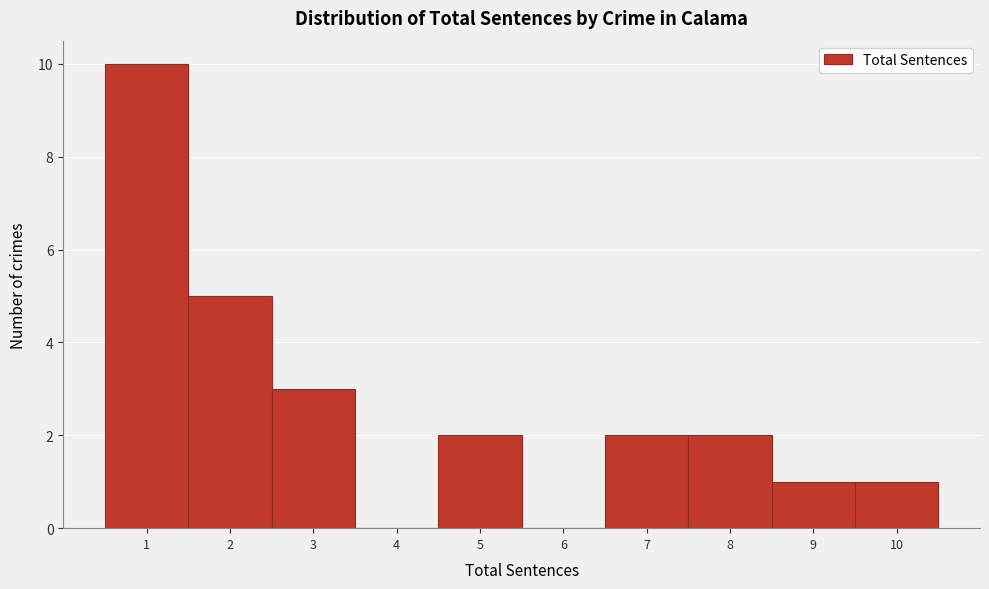

Over which range of the x-axis is the bar tallest?

0.5 to 1.5